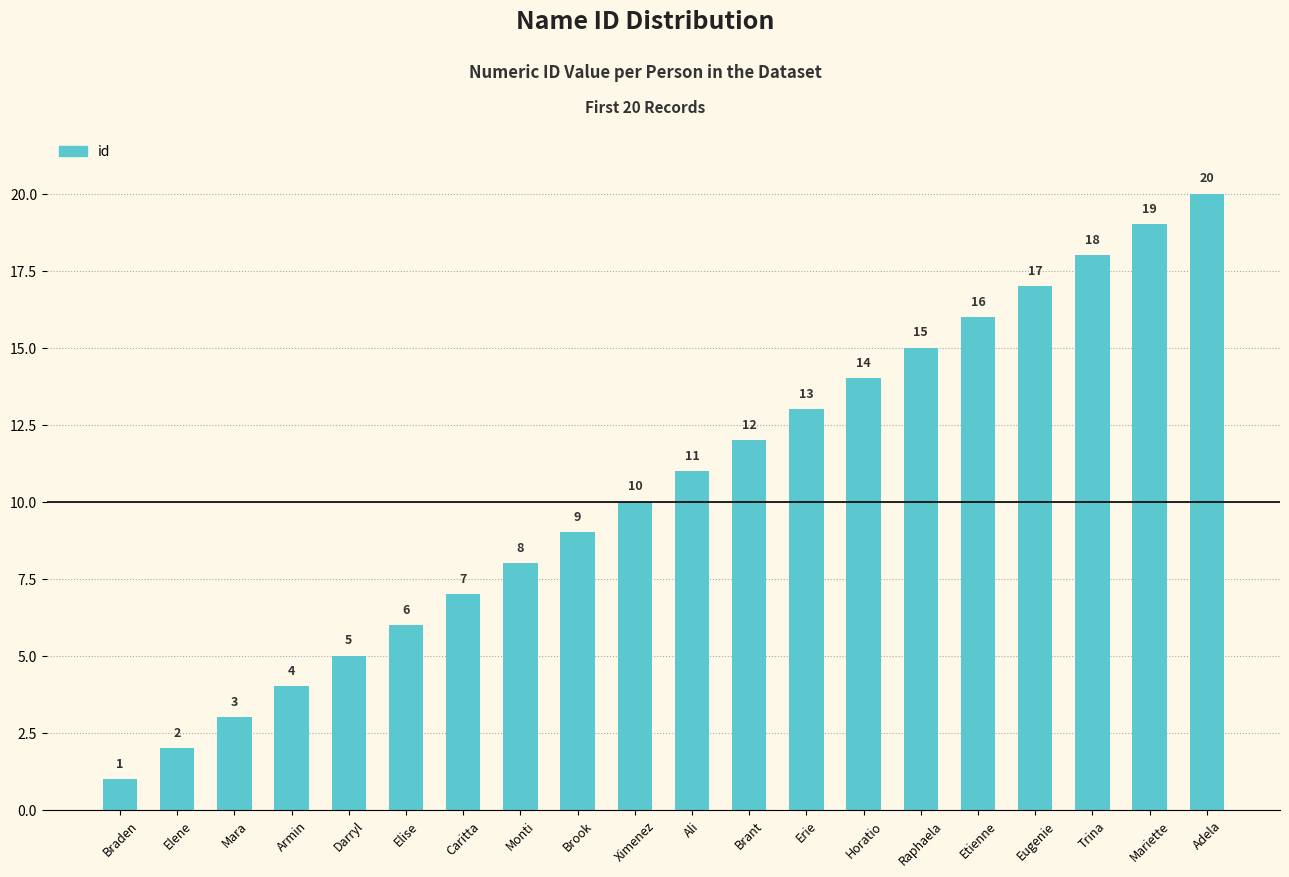

What is the difference between the maximum and minimum values?

19